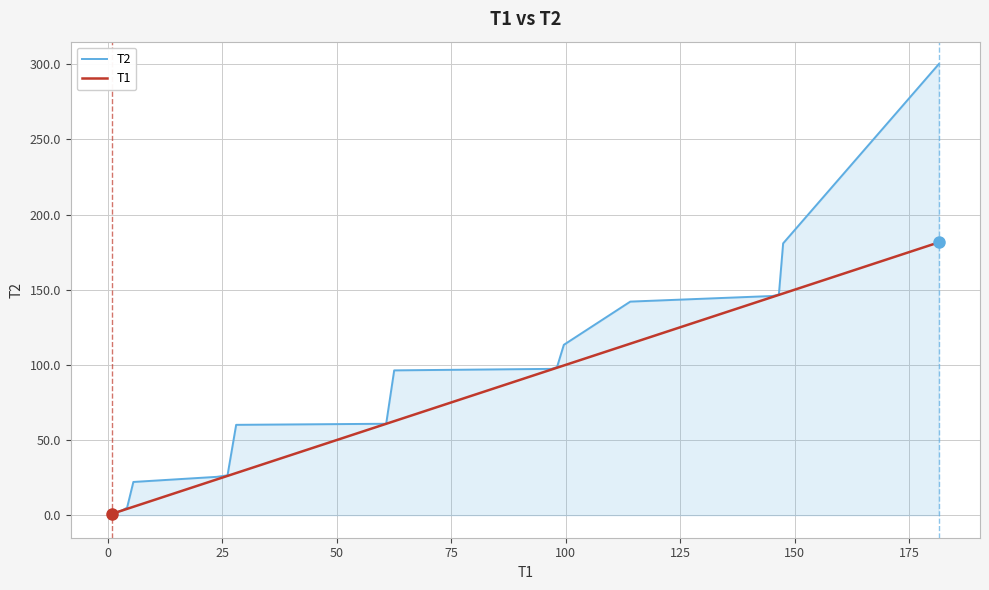

Which series has the largest total across all categories?

T2